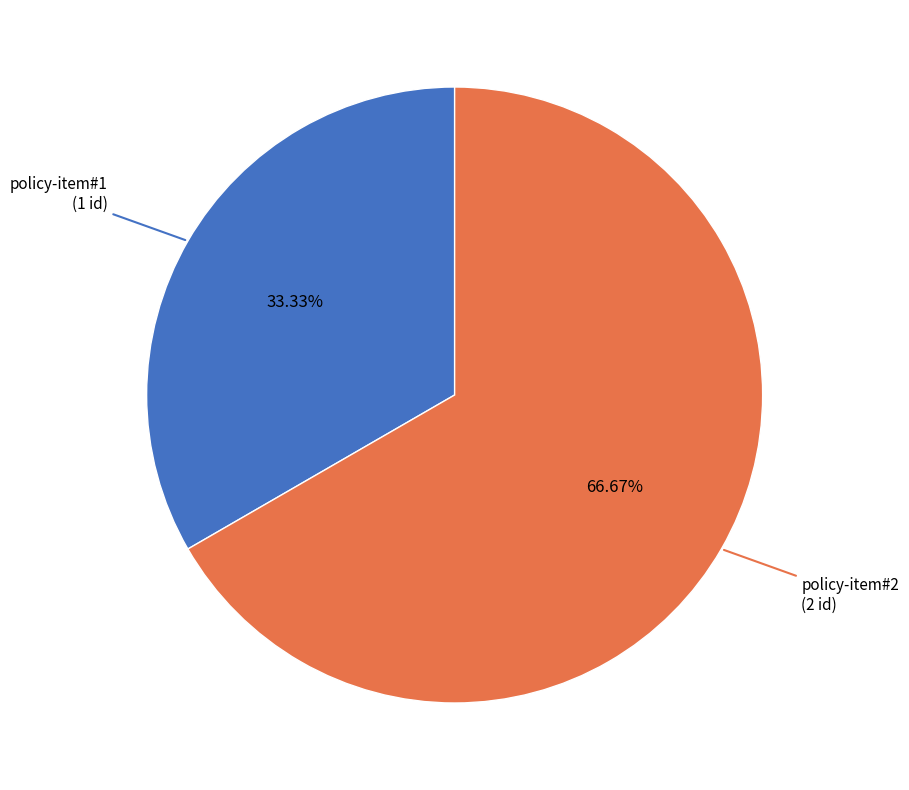

What percentage is the policy-item#1 slice, to the nearest percent?

33%